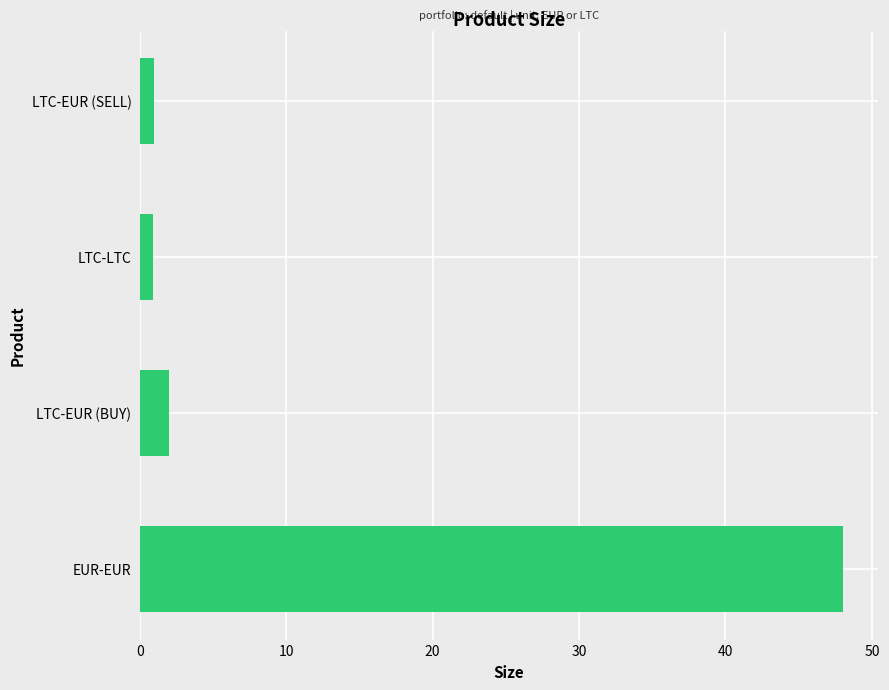

What is the approximate value at EUR-EUR?

48.0